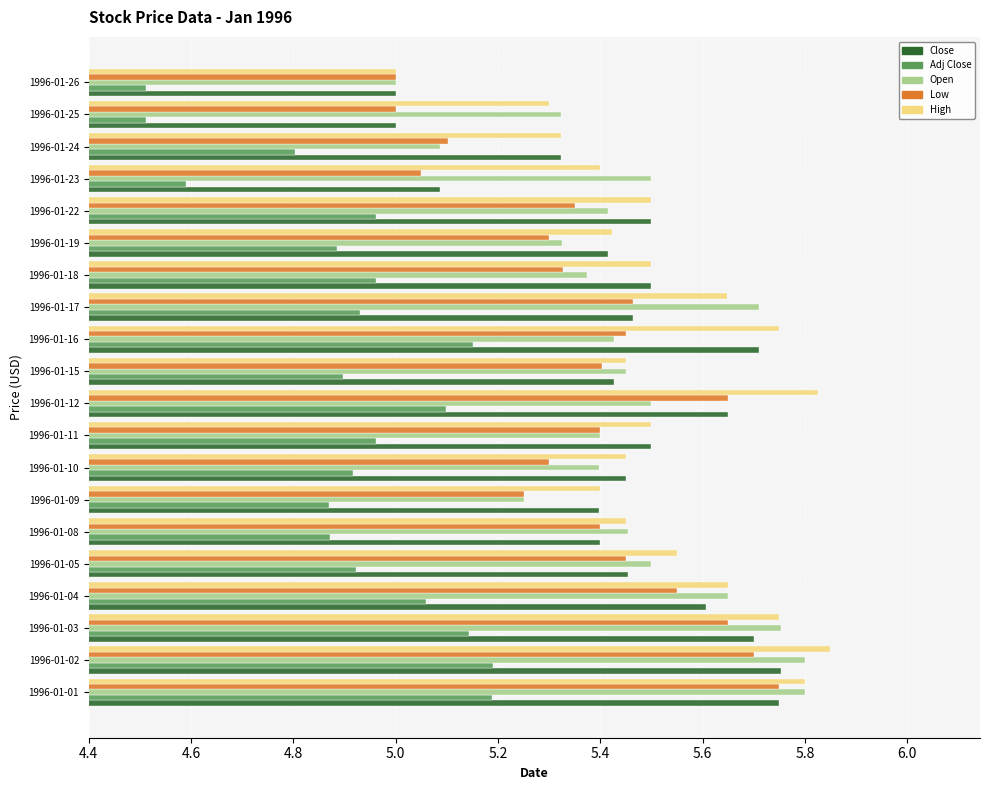

What is the difference between the highest and lowest values at 1996-01-09?

0.5